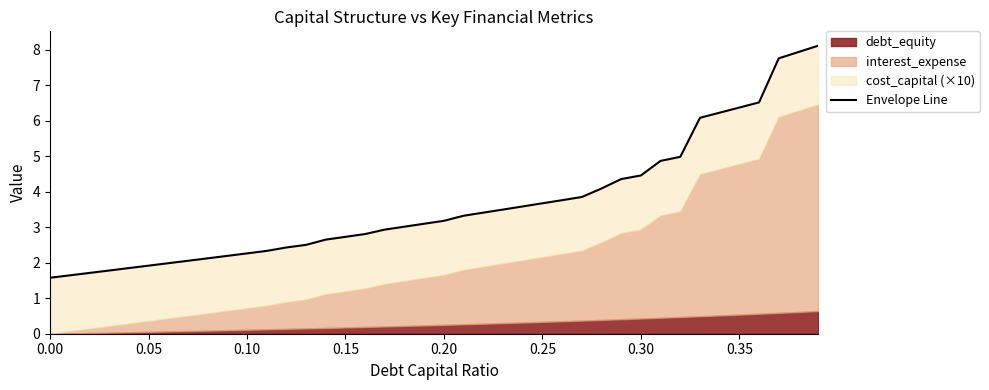

What is the value of the 39th point from the left?

7.9